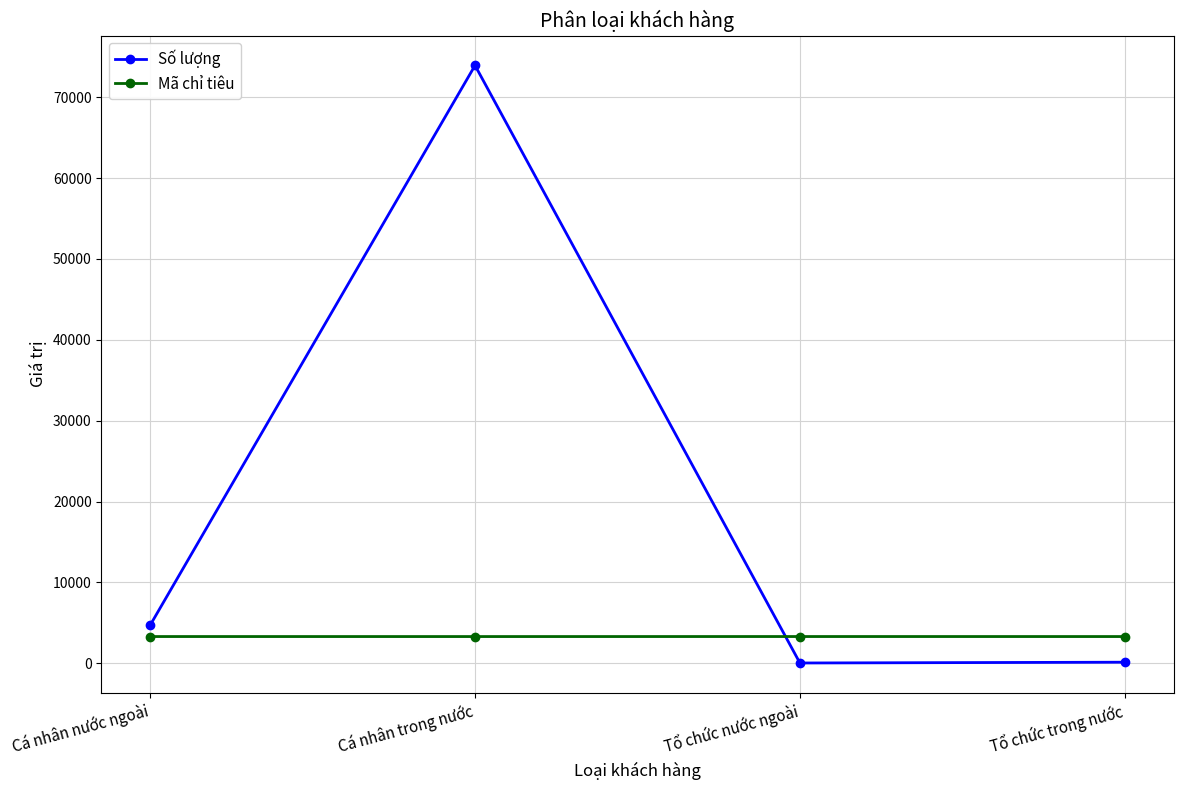

After their last crossing, which series has the higher values: Mã chỉ tiêu or Số lượng?

Mã chỉ tiêu